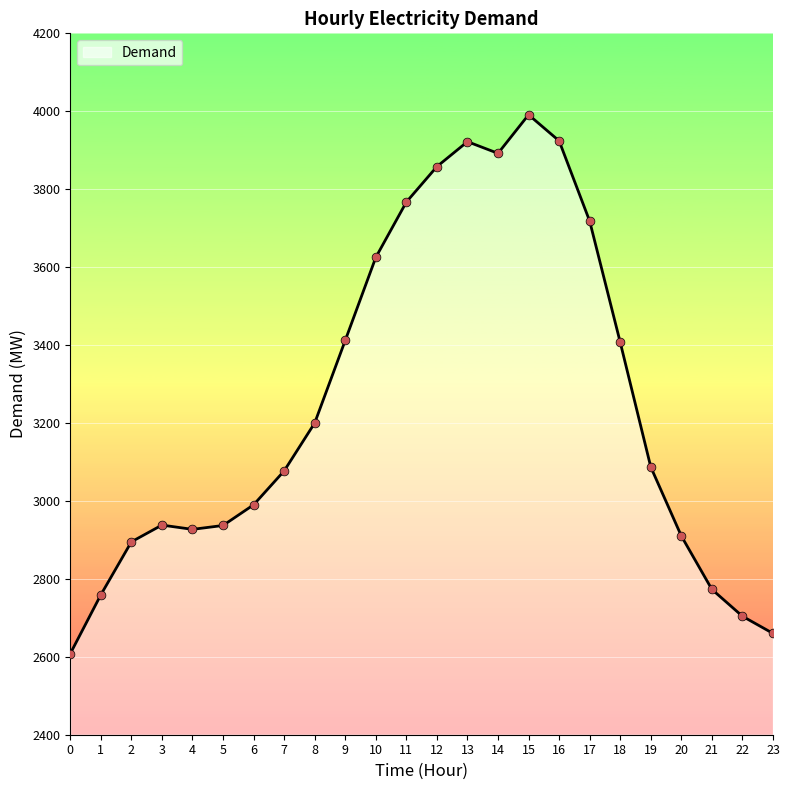

Approximately how many times larger is the value at 17 compared to 6?

1.2